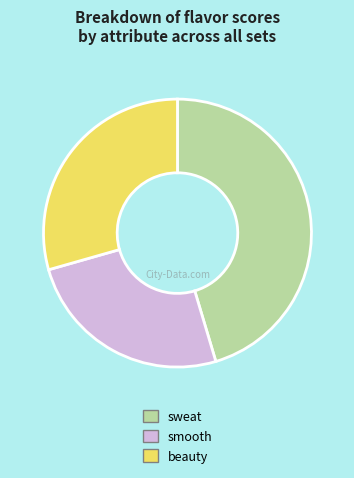

What is the ratio of the value at sweat to the value at beauty?

1.5